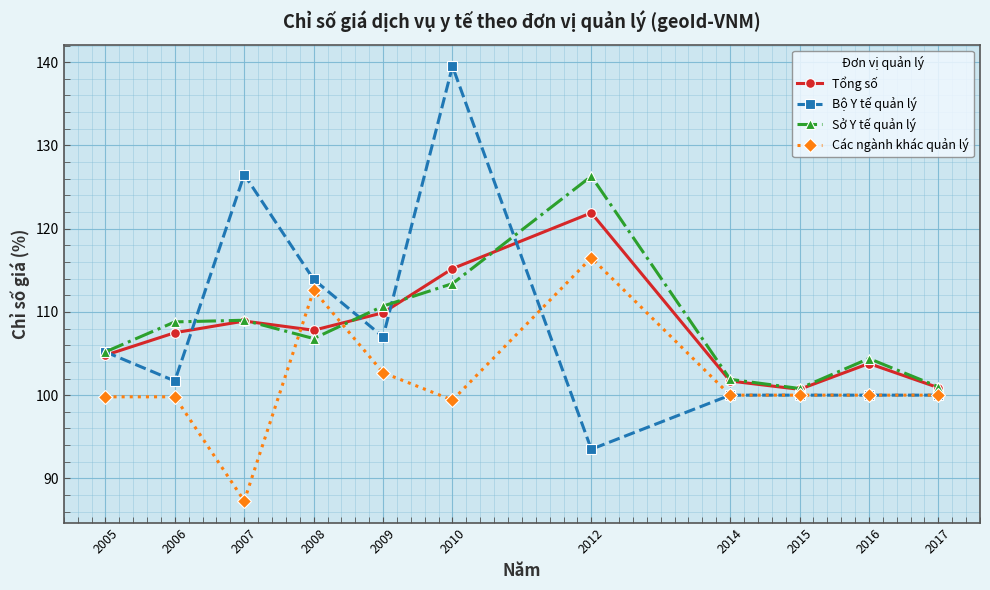

True or false: Tổng số has more than 0 interior local peaks.

True